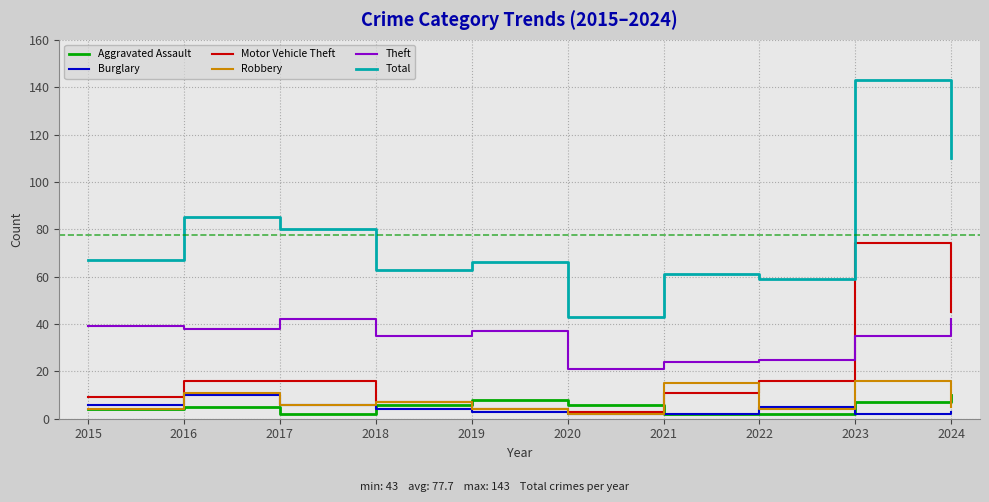

How many lines are shown in the chart?

6